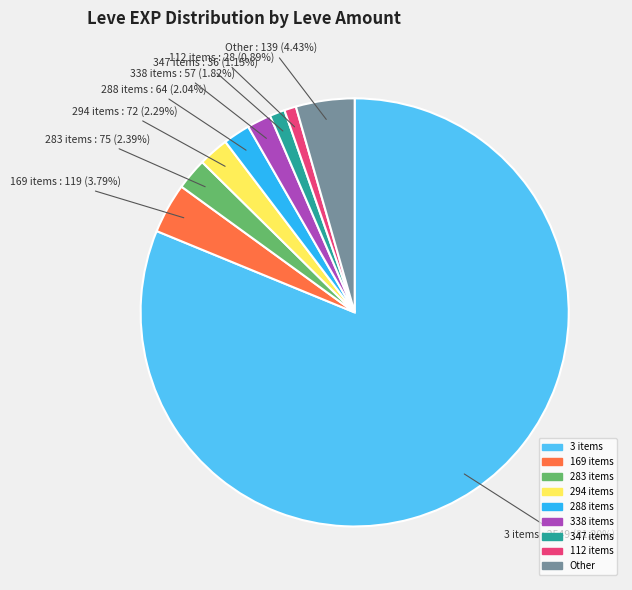

Which category has the biggest portion of the pie?

3 items